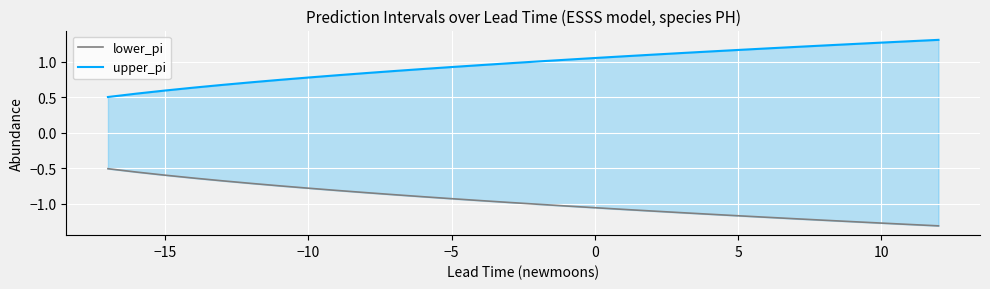

Reading left to right, extract all data points from this chart.

lower_pi: -0.5	-0.6	-0.6	-0.6	-0.7	-0.7	-0.7	-0.8	-0.8	-0.8	-0.9	-0.9	-0.9	-1.0	-1.0	-1.0	-1.0	-1.1	-1.1	-1.1	-1.1	-1.1	-1.2	-1.2	-1.2	-1.2	-1.2	-1.3	-1.3	-1.3
upper_pi: 0.5	0.6	0.6	0.6	0.7	0.7	0.7	0.8	0.8	0.8	0.9	0.9	0.9	1.0	1.0	1.0	1.0	1.1	1.1	1.1	1.1	1.1	1.2	1.2	1.2	1.2	1.2	1.3	1.3	1.3